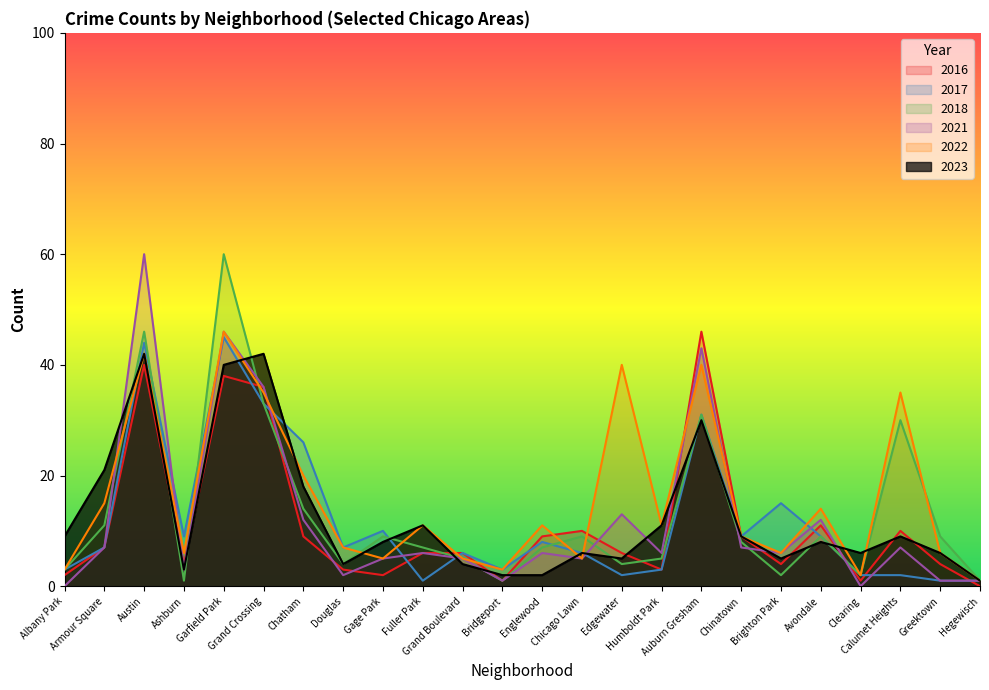

What value does the 2022 series have at Gage Park, to the nearest 5?

5